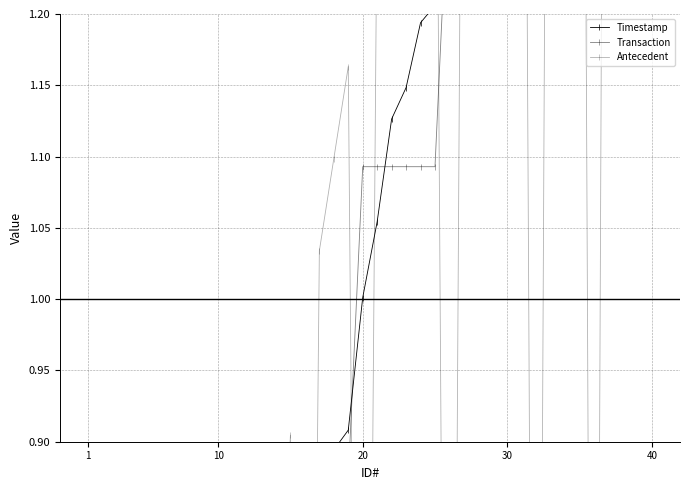

After their last crossing, which series has the higher values: Transaction or Timestamp?

Timestamp